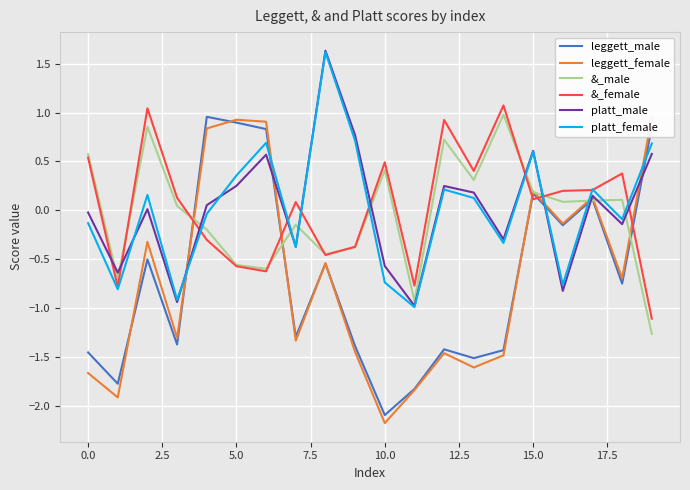

What is the sum of the &_female values at 19 and 15?

-1.0